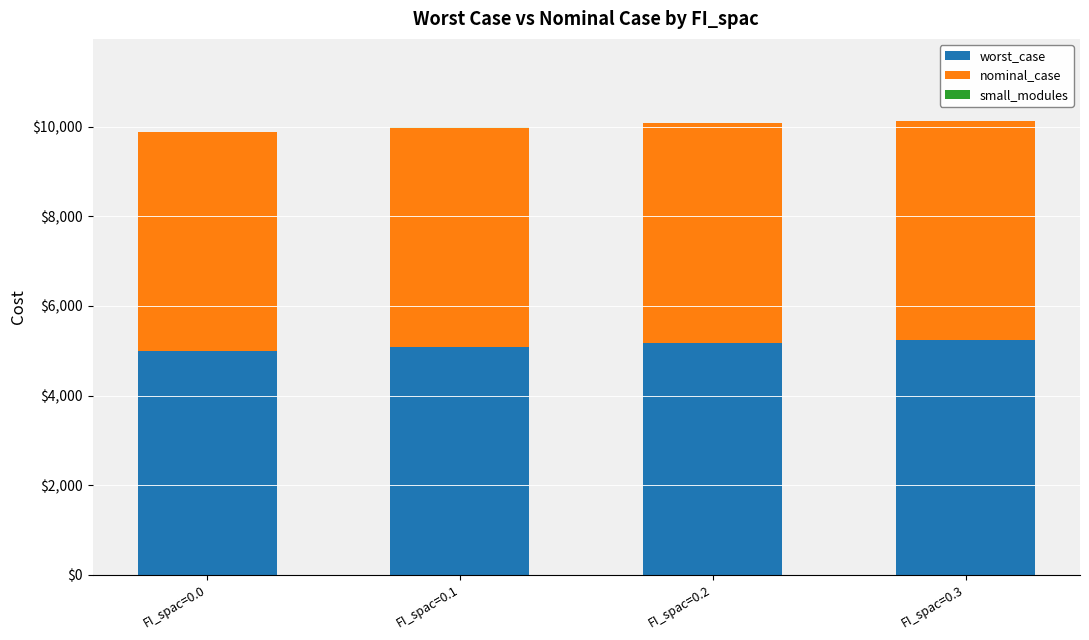

Are the bars horizontal?

No